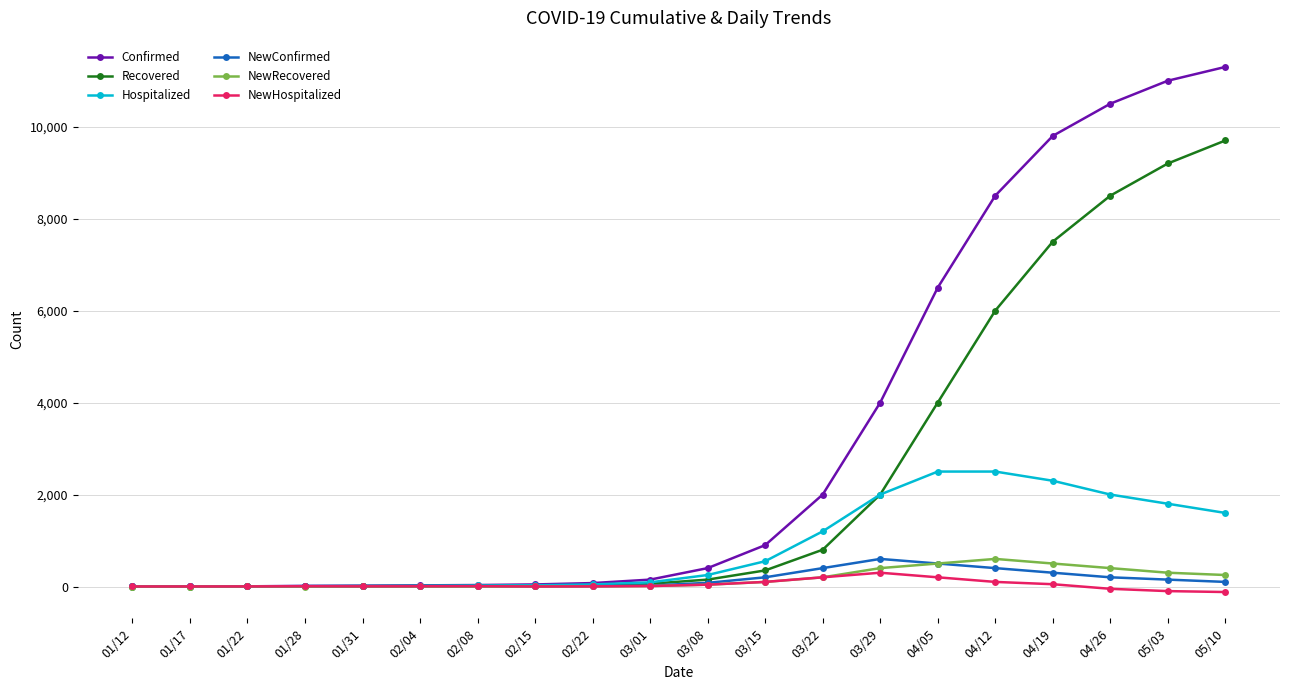

Is the value of NewConfirmed at 05/03 greater than the value of NewRecovered at 04/26?

No